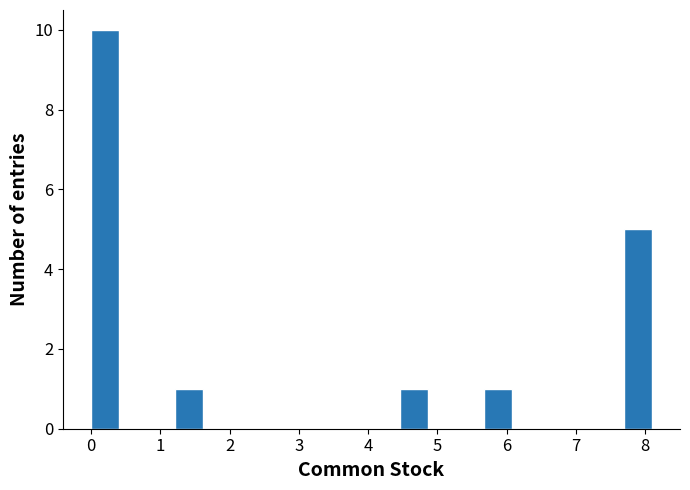

Reading left to right, list every bar in this chart as the range it spans on the x-axis followed by its height. Neither the bar edges nor the heights are printed on the chart, so give them approximately, as read against the axes.

0.0 to 0.4: 10
0.4 to 0.8: 0
0.8 to 1.2: 0
1.2 to 1.6: 1
1.6 to 2.0: 0
2.0 to 2.4: 0
2.4 to 2.8: 0
2.8 to 3.2: 0
3.2 to 3.6: 0
3.6 to 4.1: 0
4.1 to 4.5: 0
4.5 to 4.9: 1
4.9 to 5.3: 0
5.3 to 5.7: 0
5.7 to 6.1: 1
6.1 to 6.5: 0
6.5 to 6.9: 0
6.9 to 7.3: 0
7.3 to 7.7: 0
7.7 to 8.1: 5